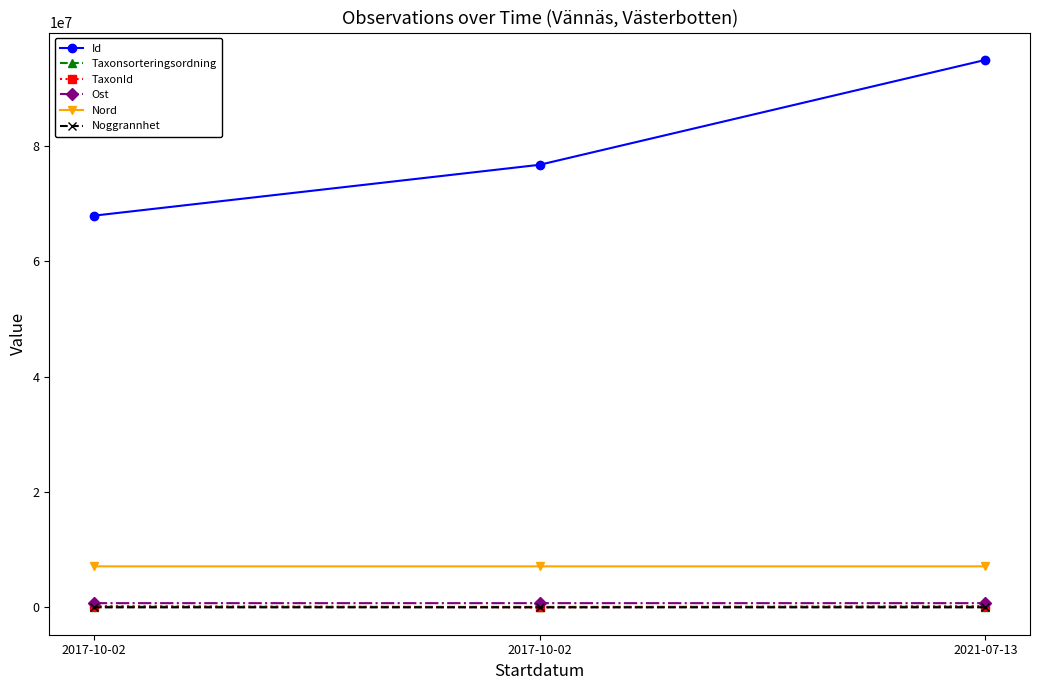

Reading right to left, list all the values displayed in this chart.

Id: 94863290.0	76689194.0	67871453.0
Taxonsorteringsordning: 103250.0	77713.0	95525.0
TaxonId: 221725.0	1642.0	221941.0
Ost: 728481.2	728427.8	728424.0
Nord: 7106053.5	7106215.9	7106213.9
Noggrannhet: 113.0	10.0	10.0